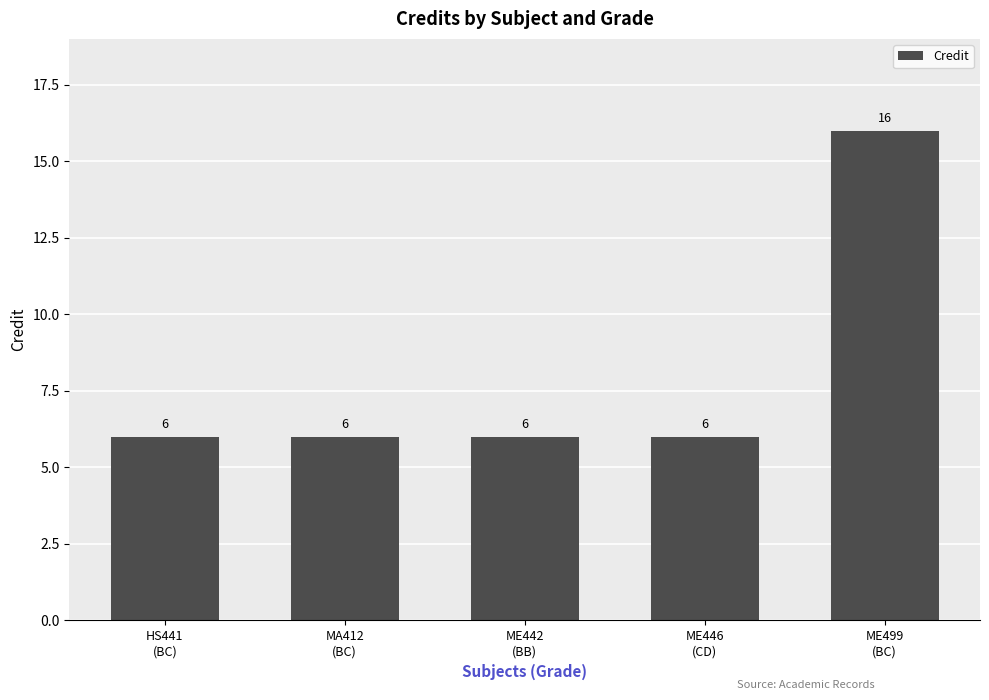

Which has a higher value, ME499
(BC) or MA412
(BC)?

ME499
(BC)